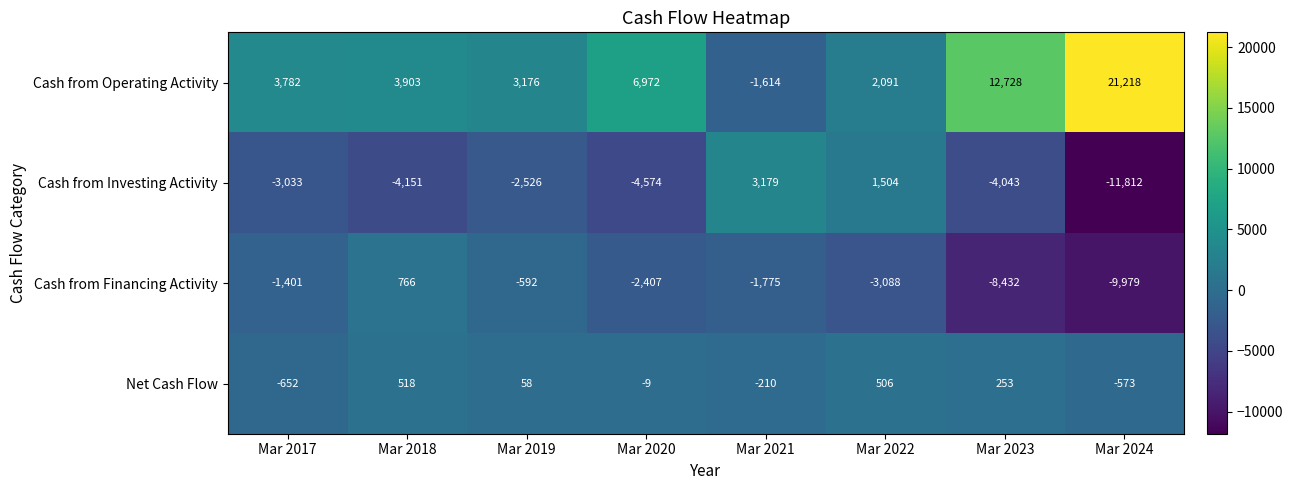

What is the highest value of the Cash from Investing Activity series?

3179